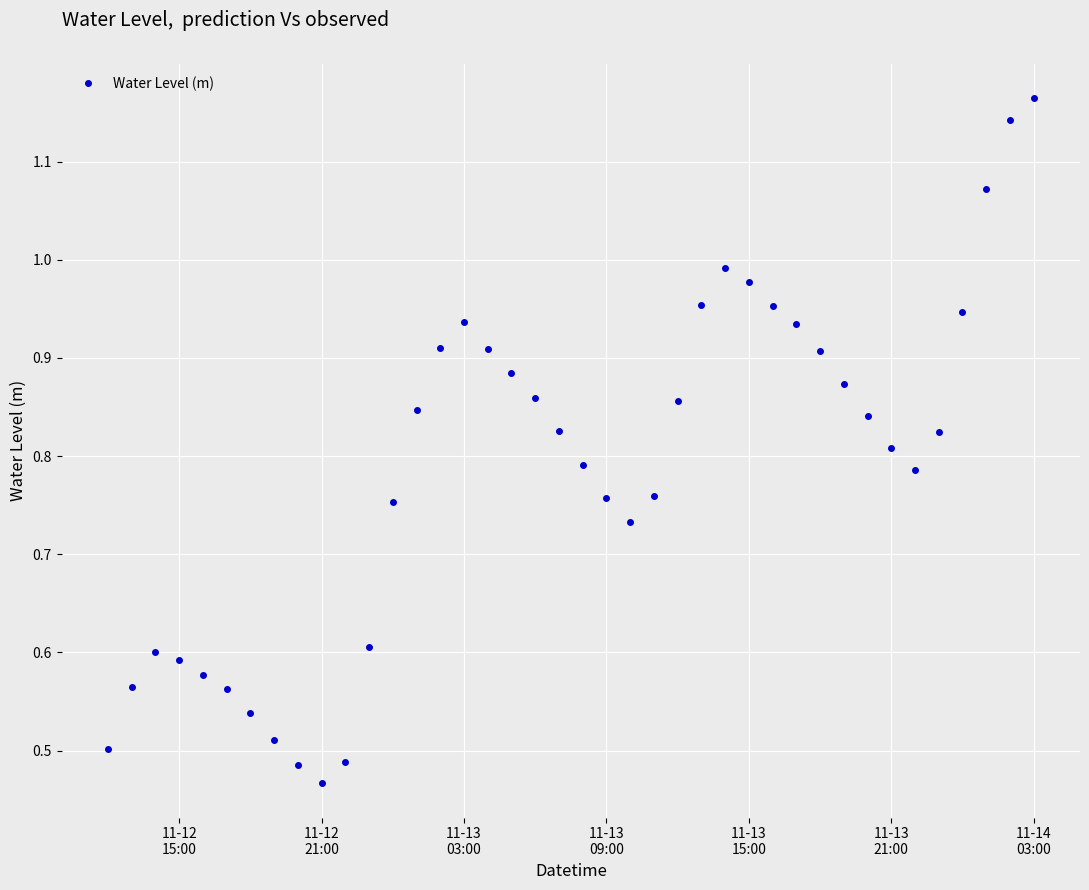

What is the sum of all values?

31.5